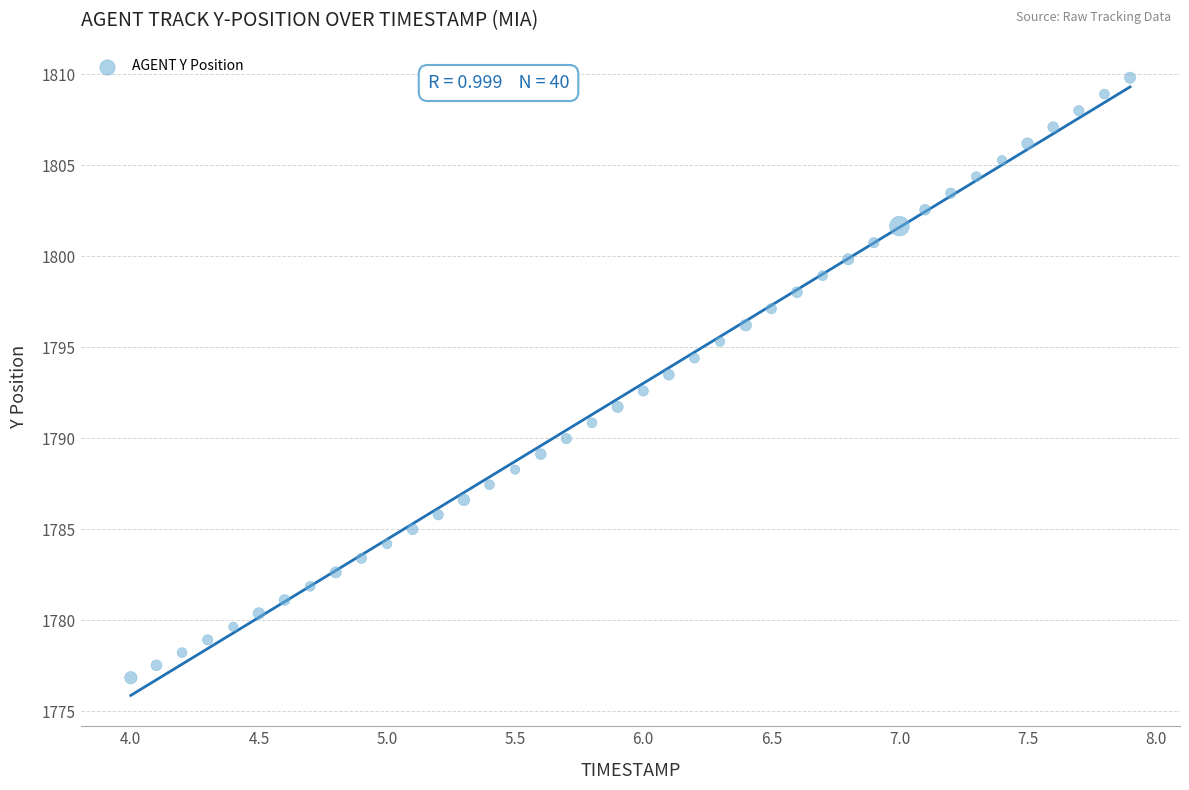

What is the range of X values (max minus min)?

3.9